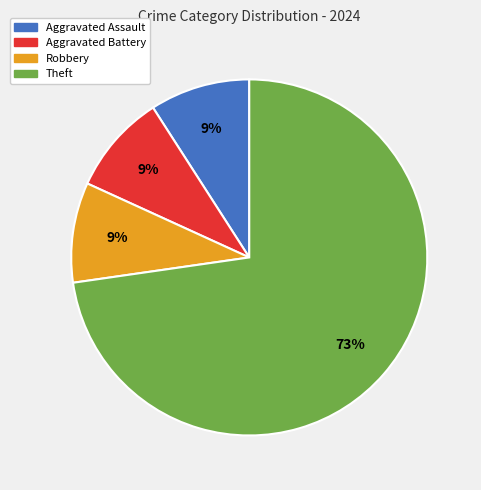

Is there a majority slice in this chart?

Yes